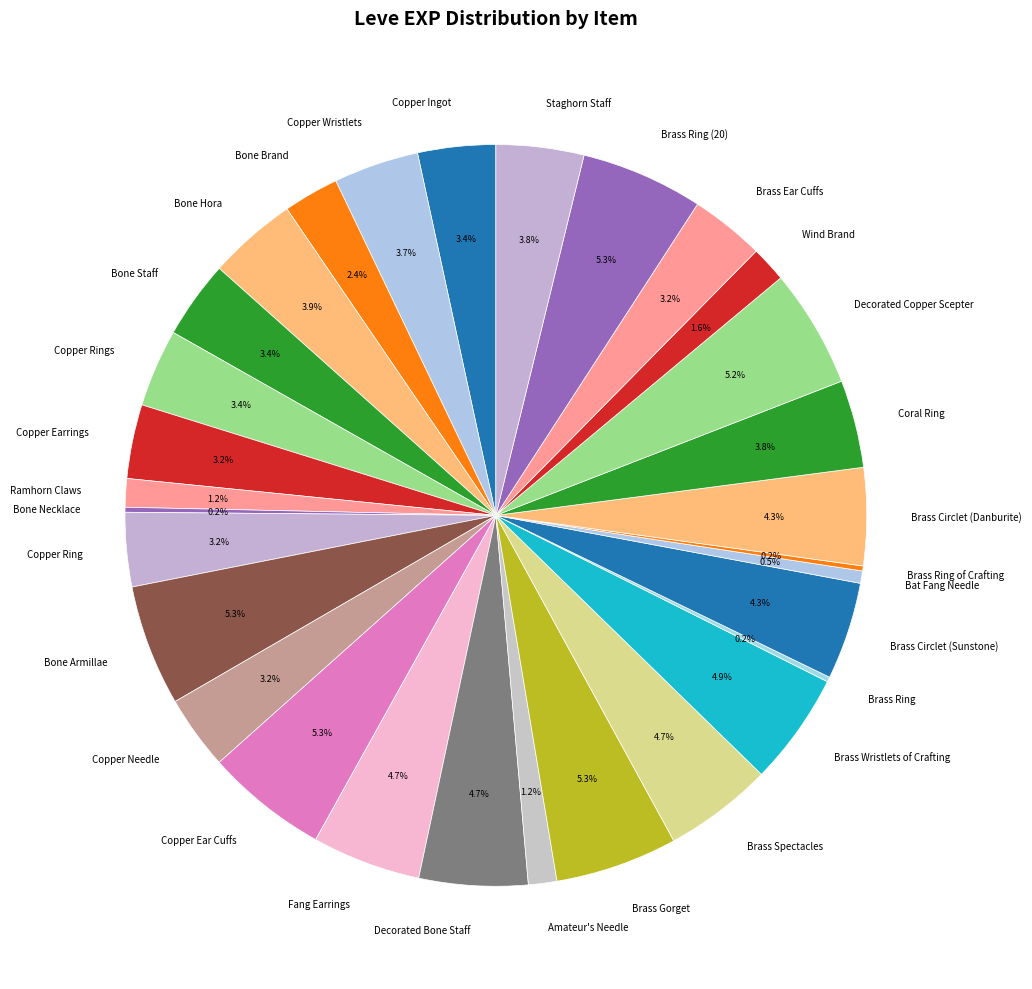

What is the total percentage of Brass Circlet (Sunstone) and Bat Fang Needle?

4.8%